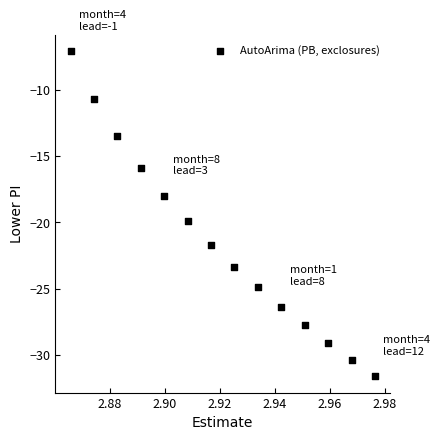

What is the range of Y values (max minus min)?

24.5